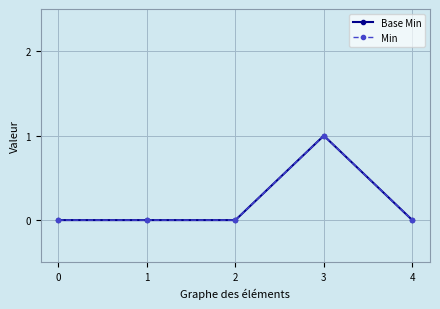

Rank the series at 2 from highest to lowest value.

Base Min, Min